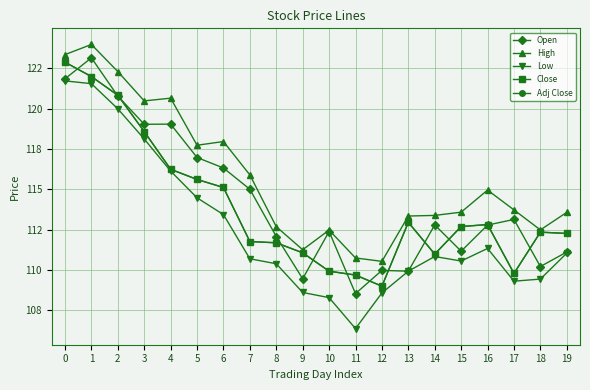

How many lines are shown in the chart?

5